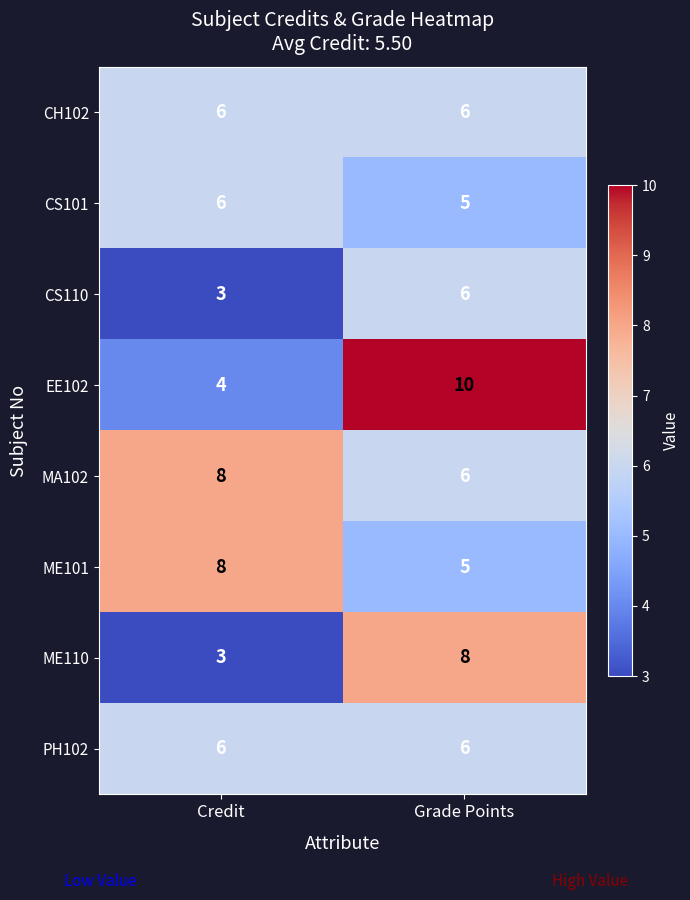

What is the total value across all series at Grade Points?

52